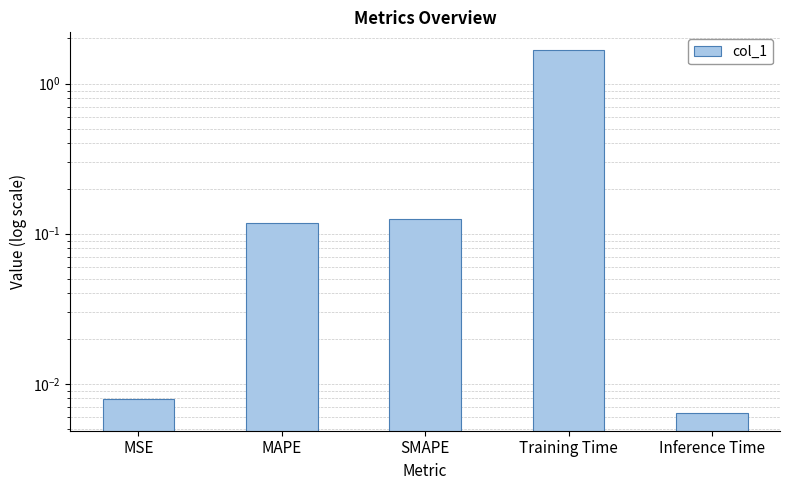

What is the label of the 2nd bar from the left?

MAPE